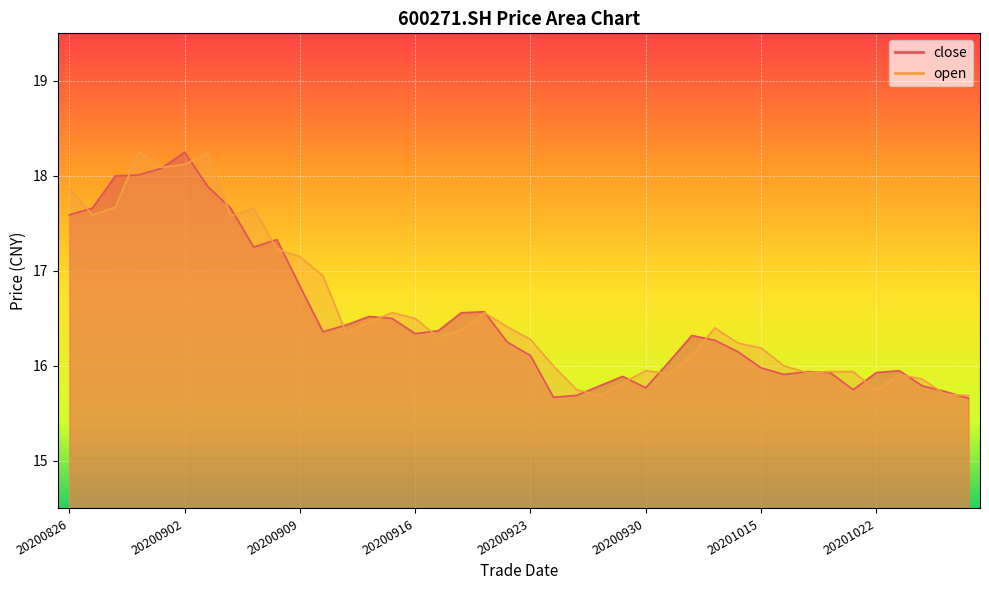

The open series shows 22.8 at 20201023. True or false?

False